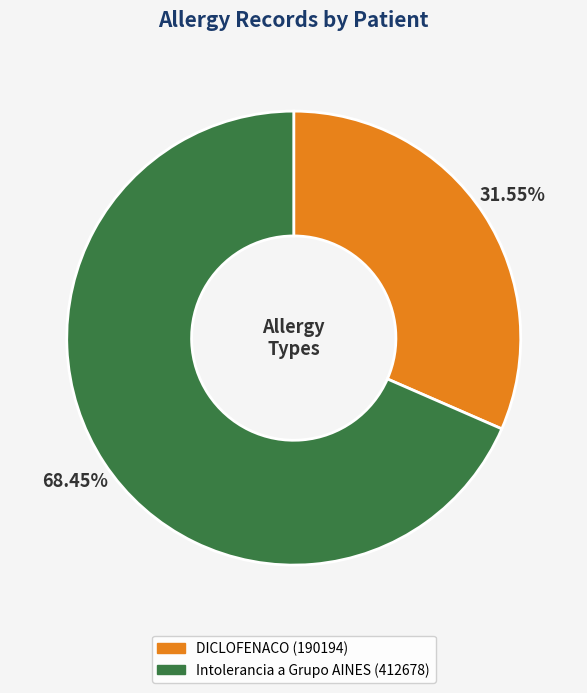

Do DICLOFENACO and Intolerancia a Grupo AINES together represent more than half of the pie?

Yes